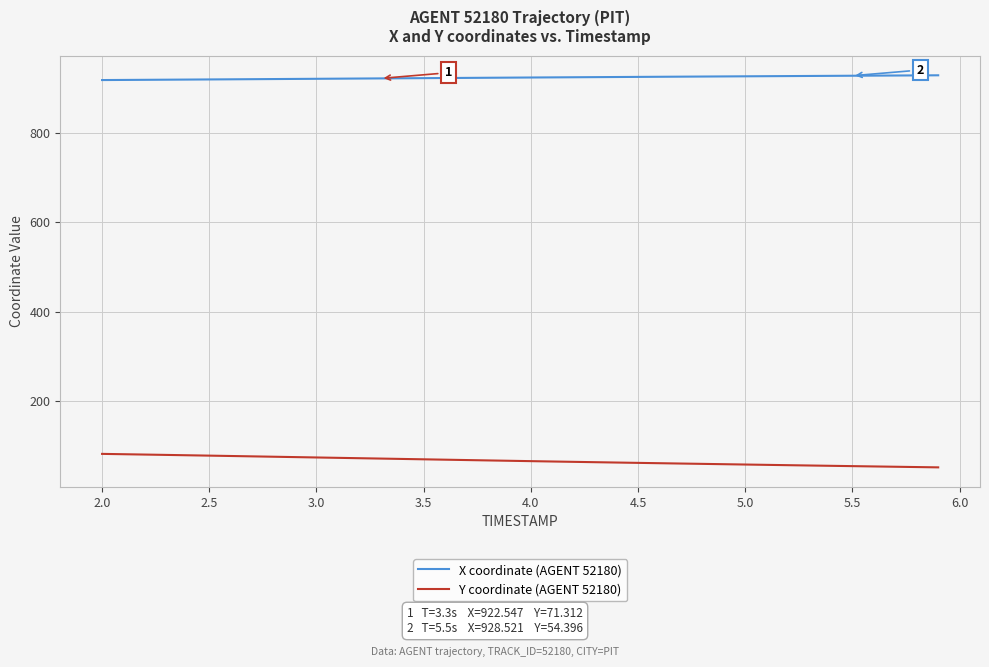

List the series in order of their peak value, lowest first.

Y coordinate (AGENT 52180), X coordinate (AGENT 52180)